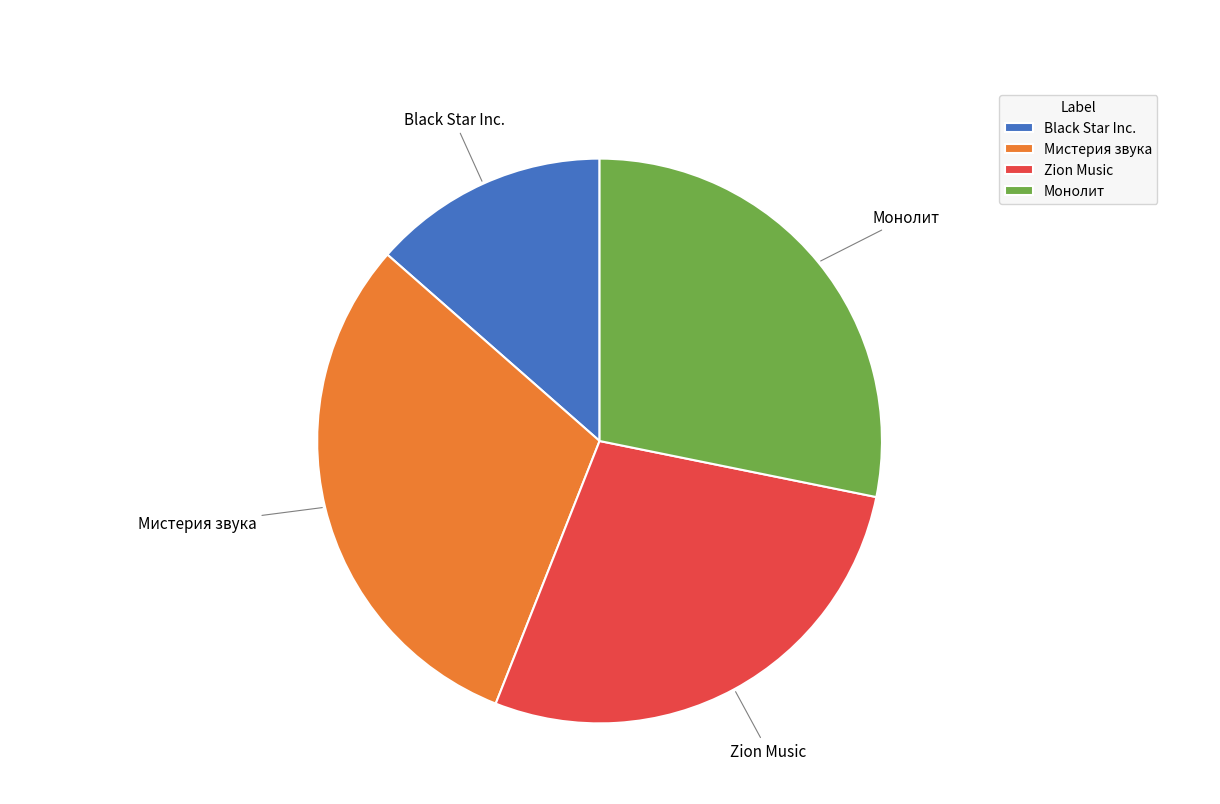

Is it true that Zion Music is 28% of the pie?

True